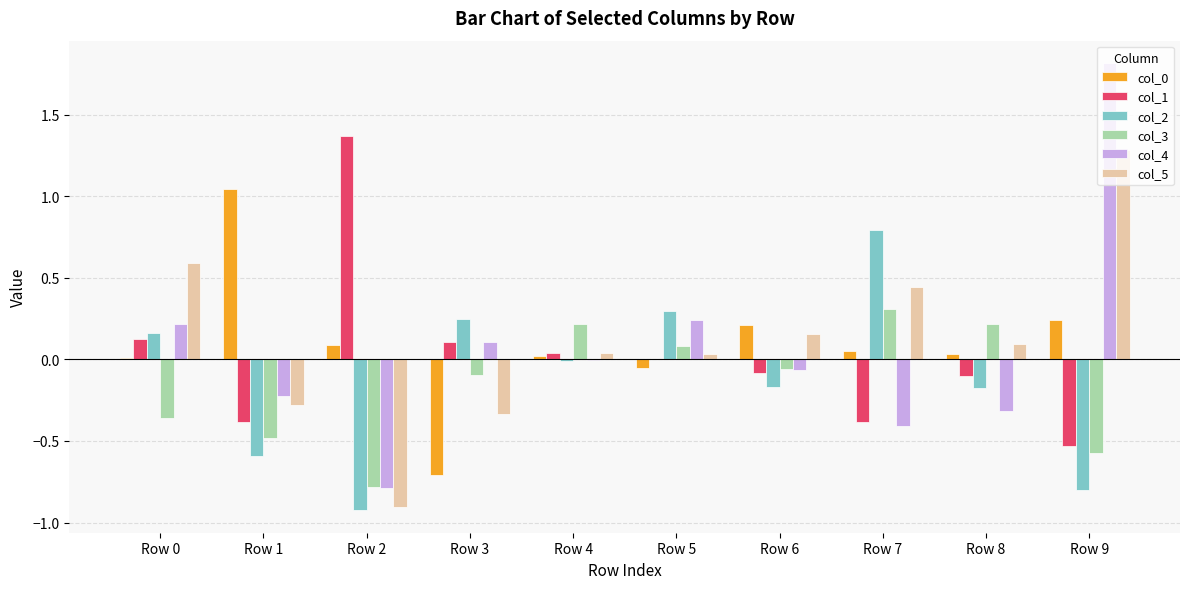

At which label is col_1 closest to 0?

Row 5